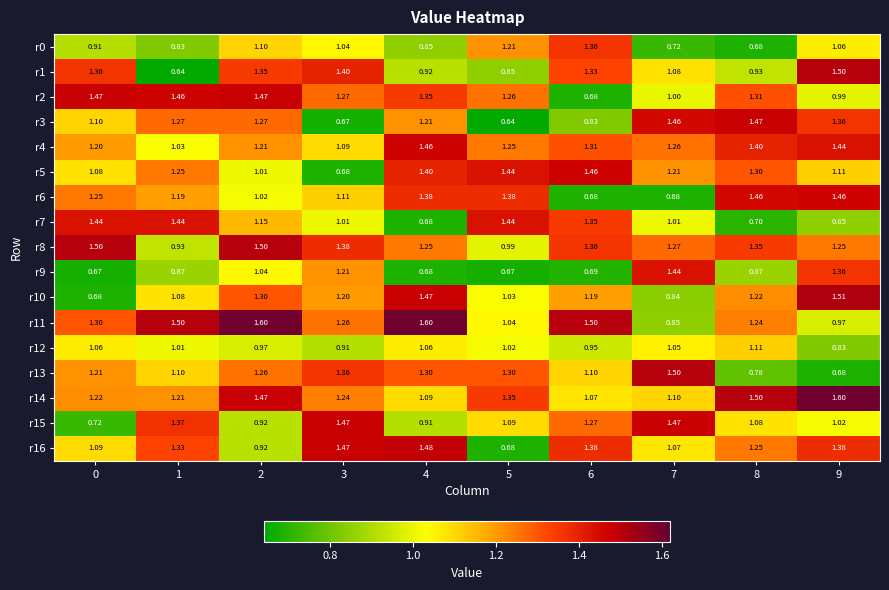

Is the value of r11 at 1 greater than the value of r2 at 5?

Yes